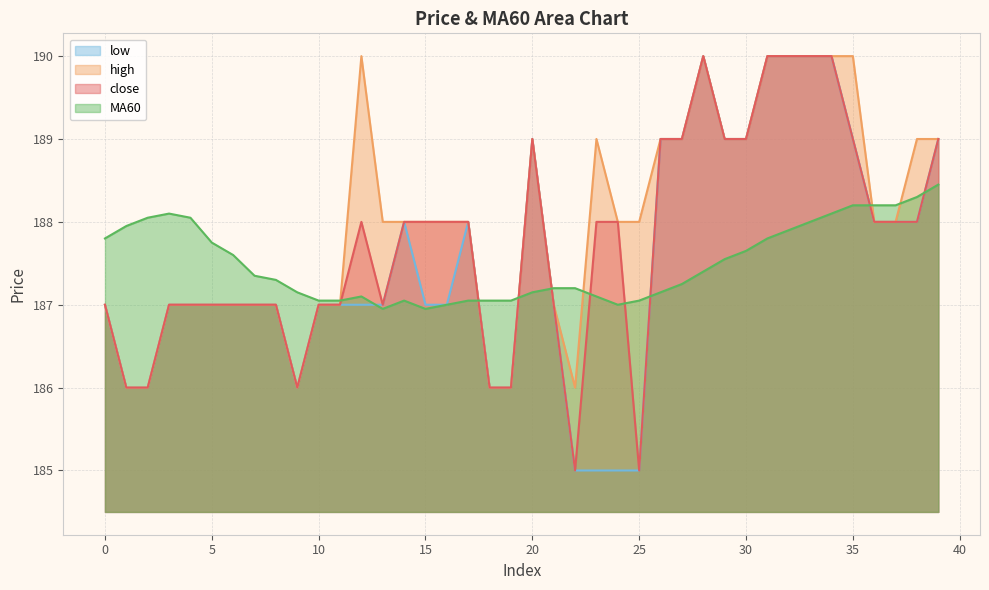

How many close values are between 187 and 189?

28